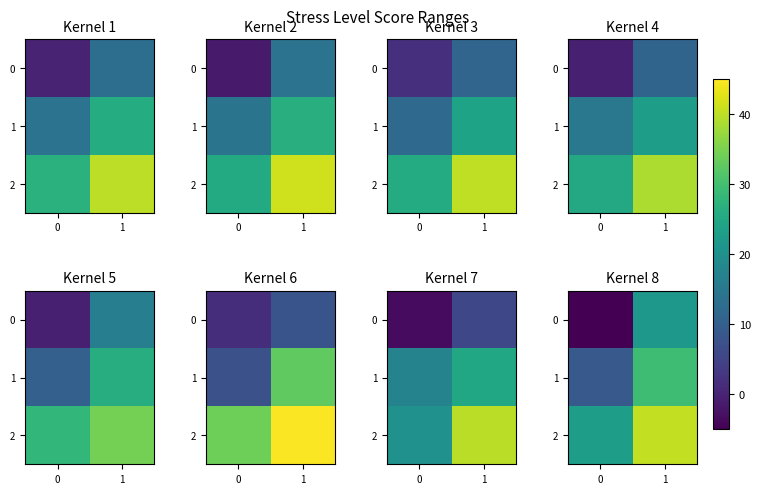

At how many categories does at least one series exceed 15?

2